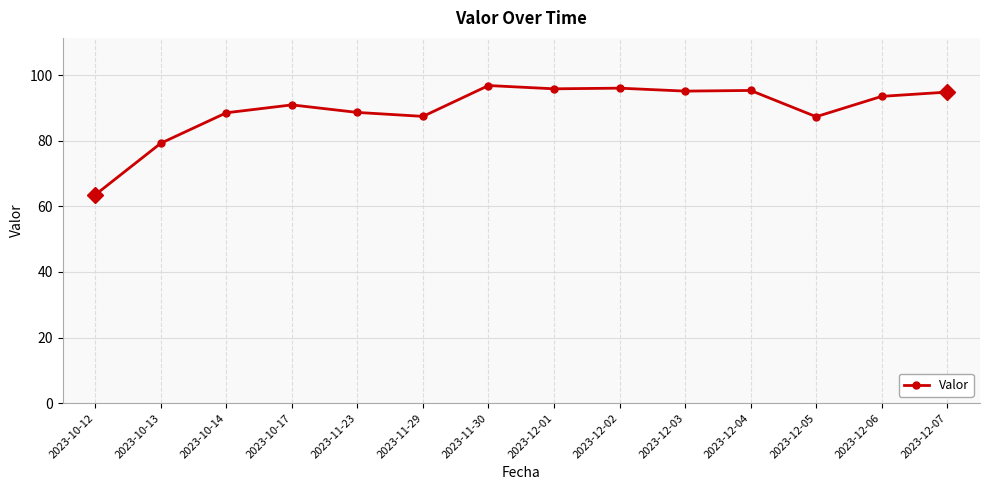

What is the change in value from 2023-10-13 to 2023-11-30?

+17.6